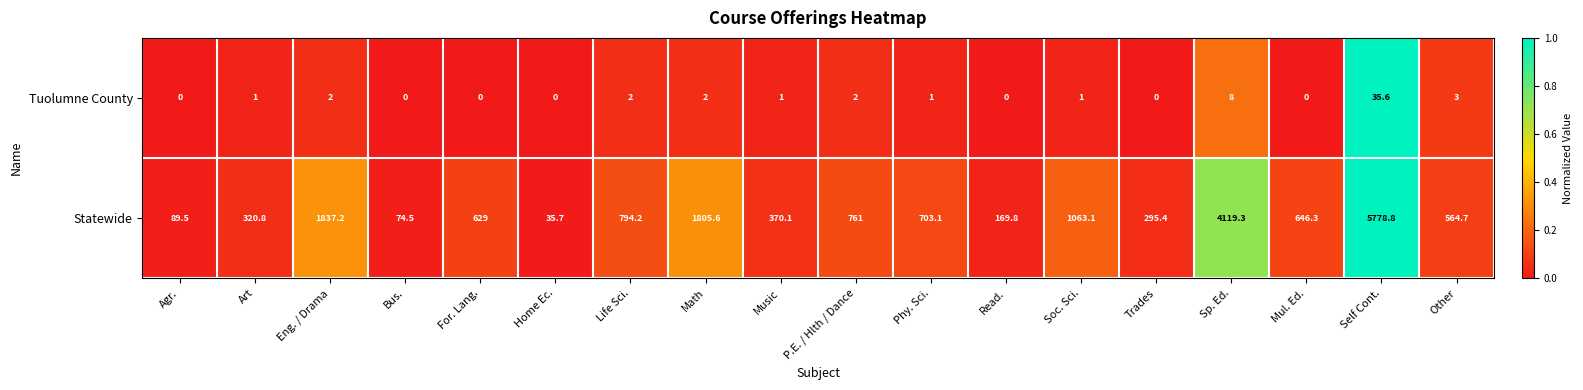

Which series has the largest total across all categories?

Statewide